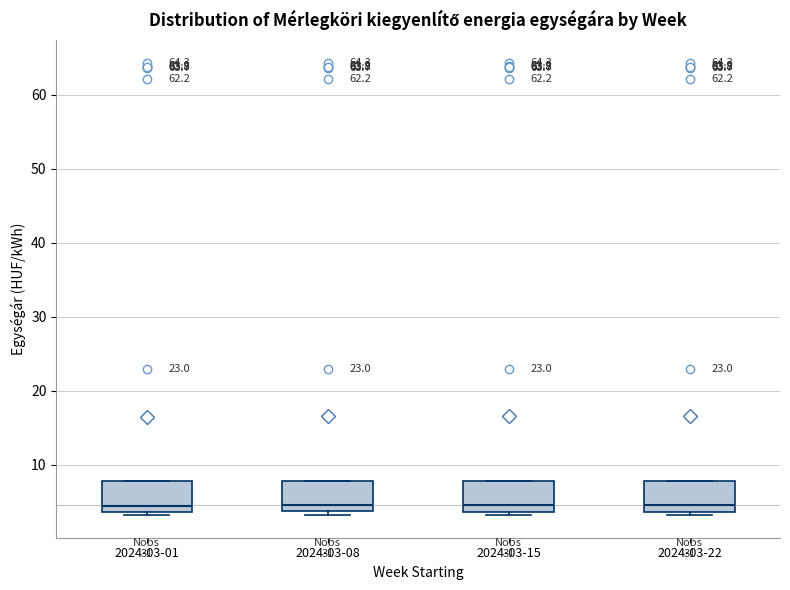

Where is the upper edge of the box for 2024-03-22 on the y-axis? The values are not printed on the chart, so give them approximately, as read against the axis.

8